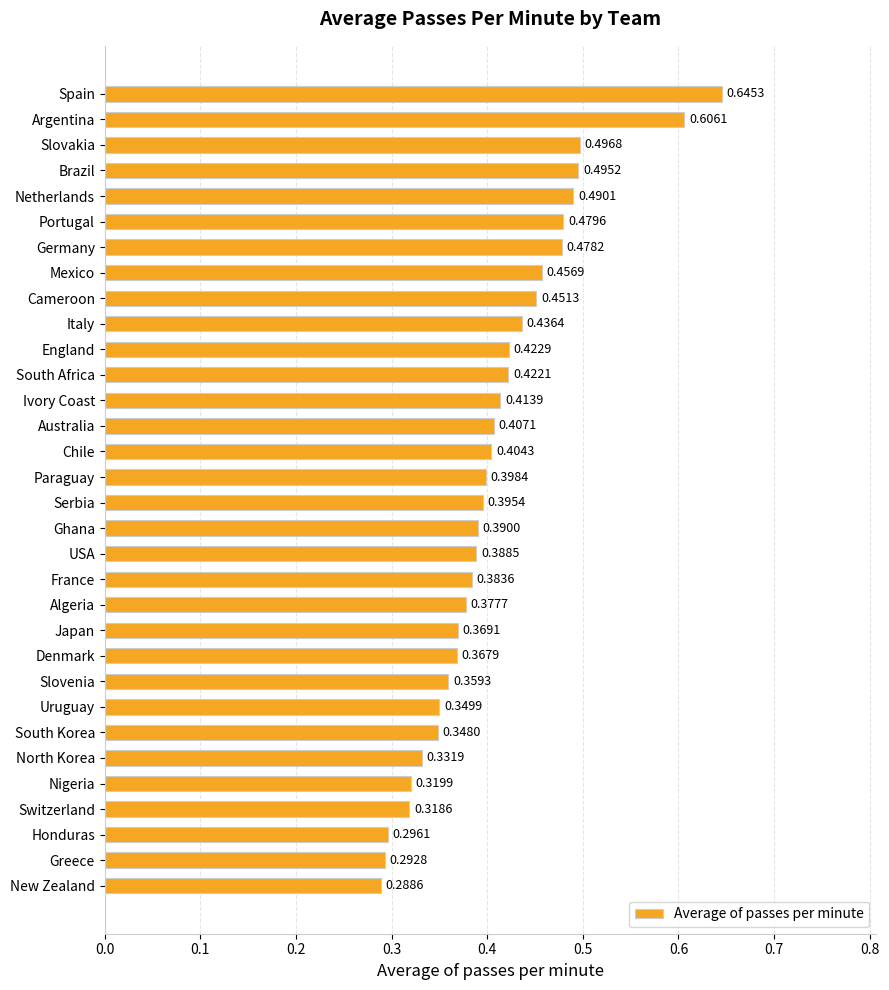

Between Greece and Brazil, which is larger?

Brazil